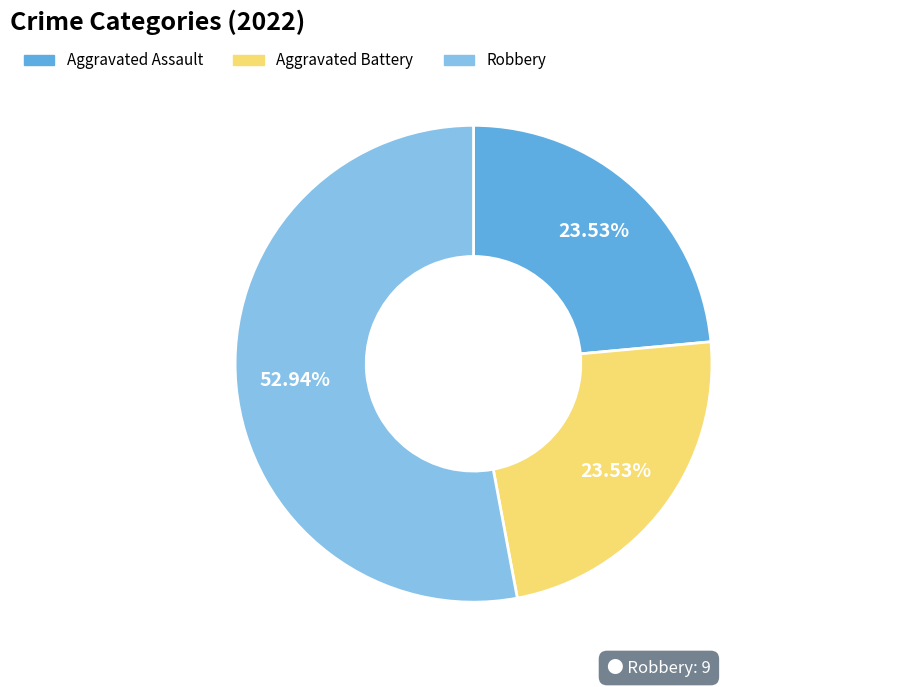

To the nearest percent, what percentage of the pie is Robbery?

53%